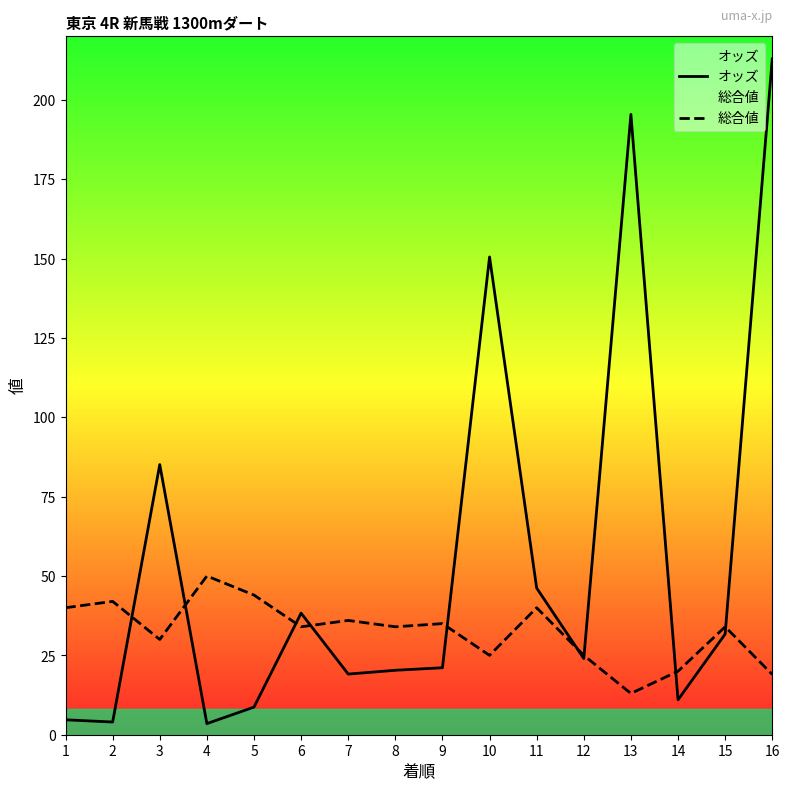

What is the difference between the maximum and minimum values in the オッズ series?

209.4